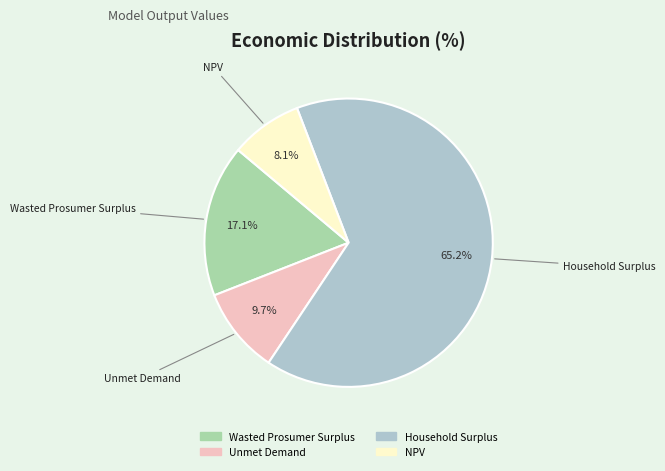

To the nearest percent, what is the combined percentage of Unmet Demand and Wasted Prosumer Surplus?

27%